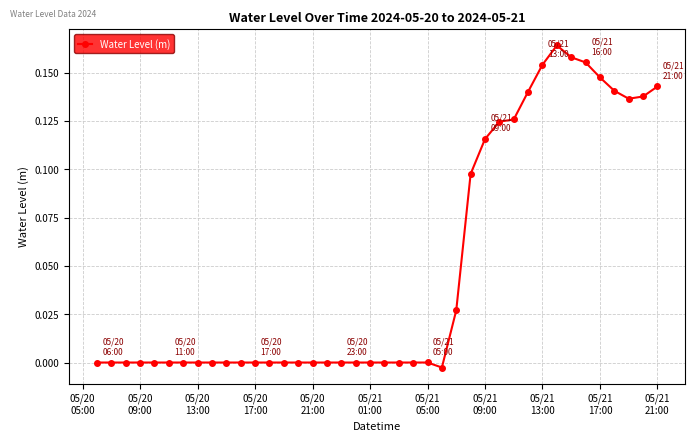

What is the sum of all values?

2.0